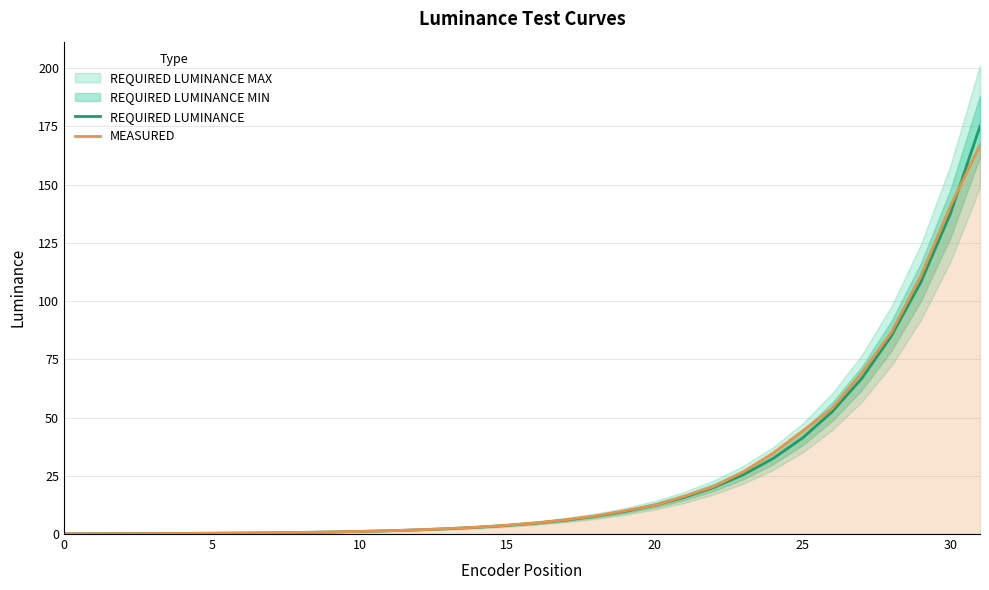

Does the chart have visible grid lines?

Yes